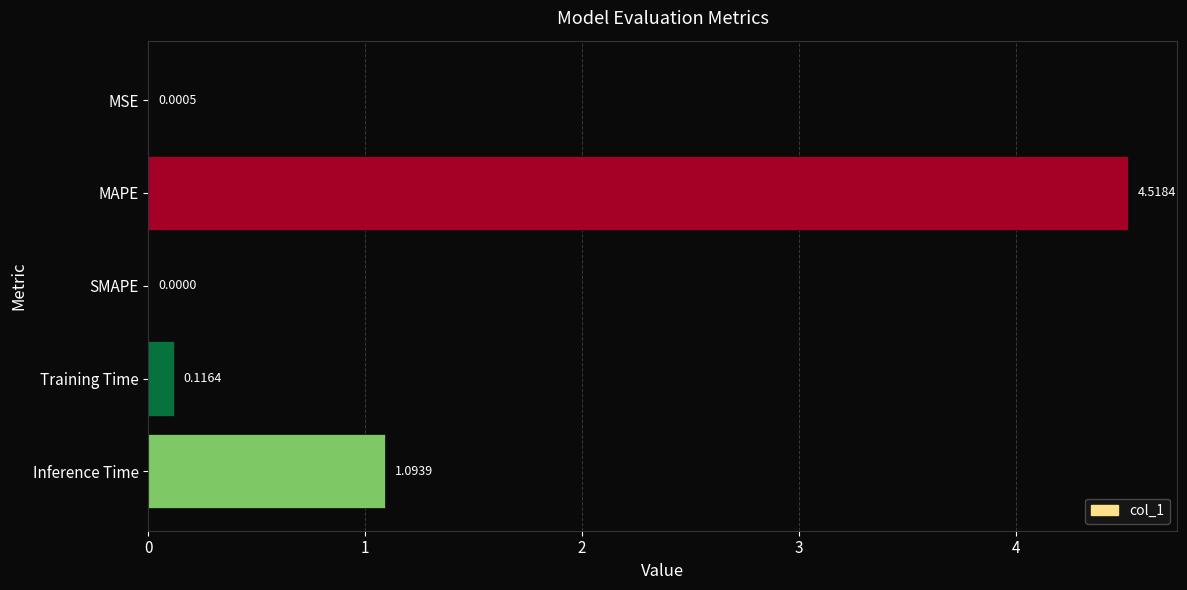

Which has a higher value, Inference Time or Training Time?

Inference Time